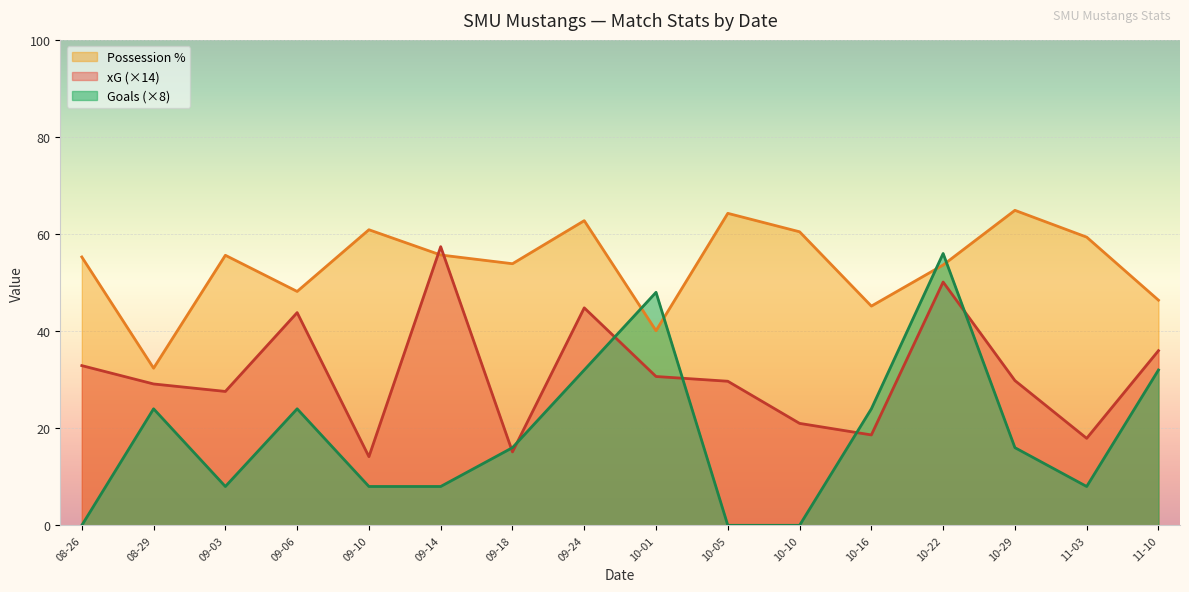

How many data points in Possession % are less than 55?

7